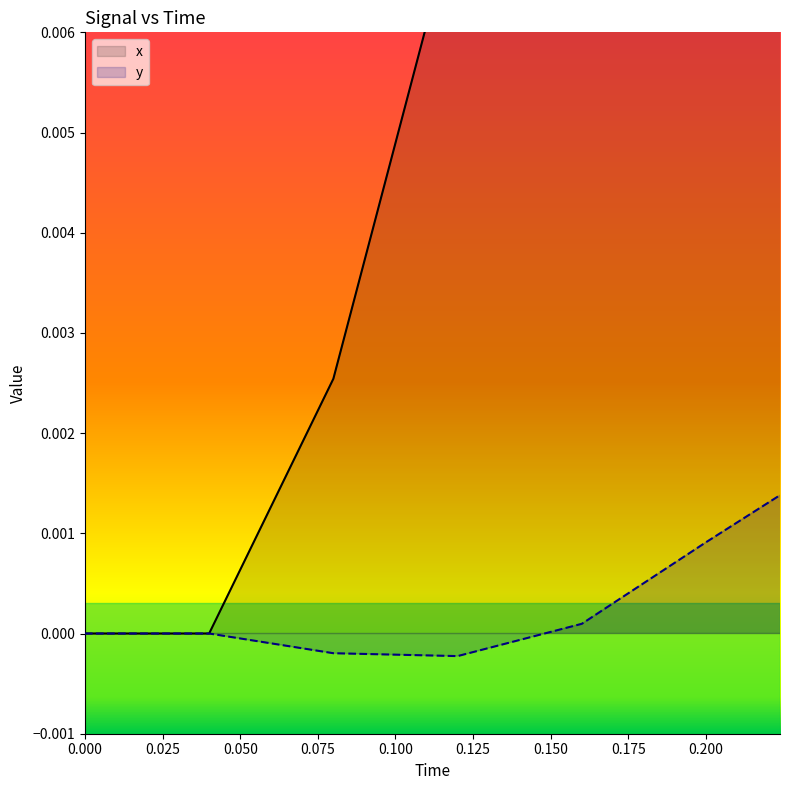

Which series has the largest range (max minus min)?

x